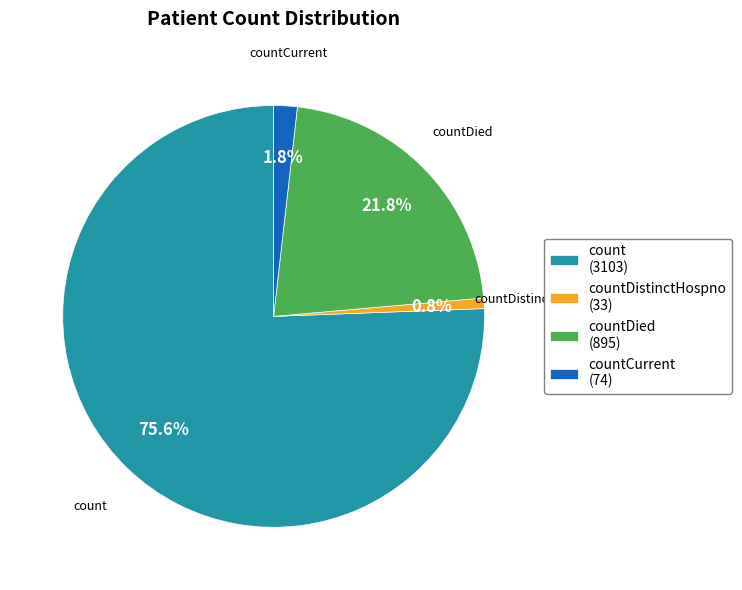

Combined, do countDied (895) and countDistinctHospno (33) account for over 50%?

No